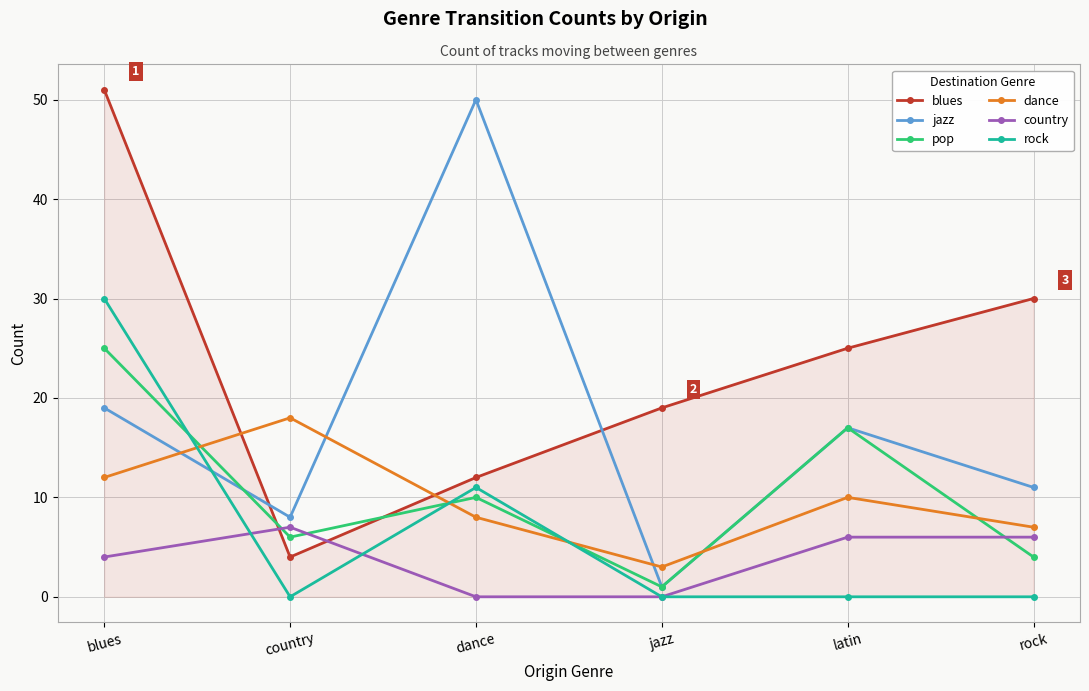

What is the sum of the country values at rock and jazz?

6